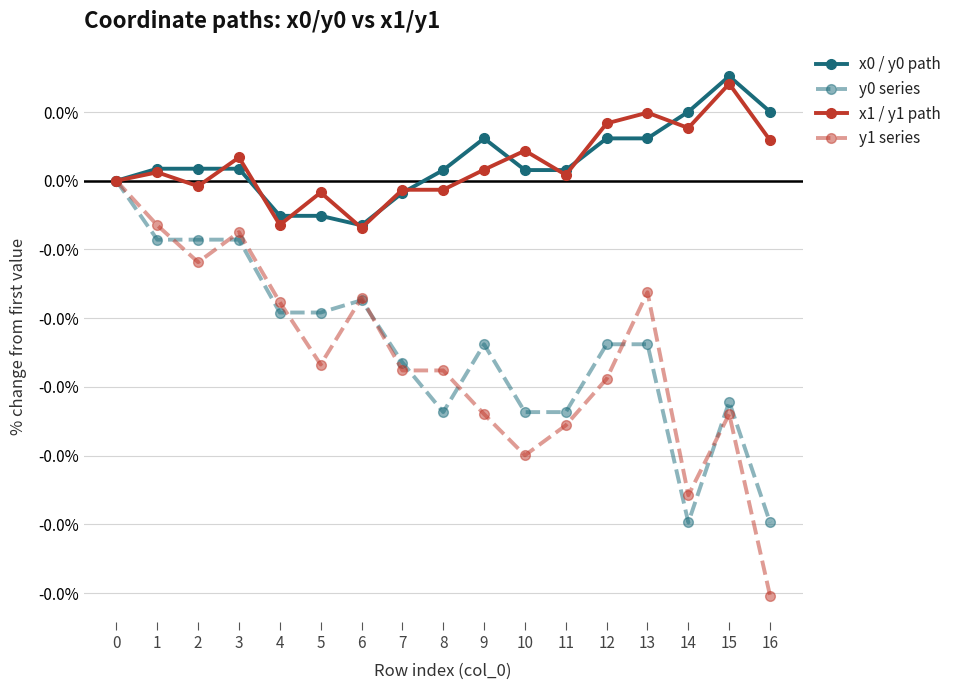

Is it true that x0 / y0 path equals 0.0 at 9?

False